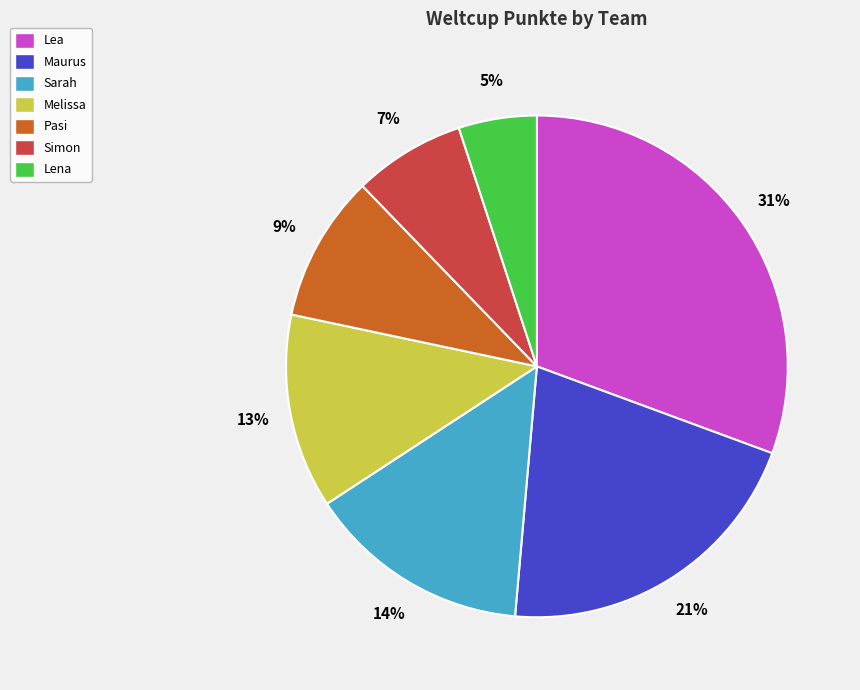

Count the number of slices in the pie.

7